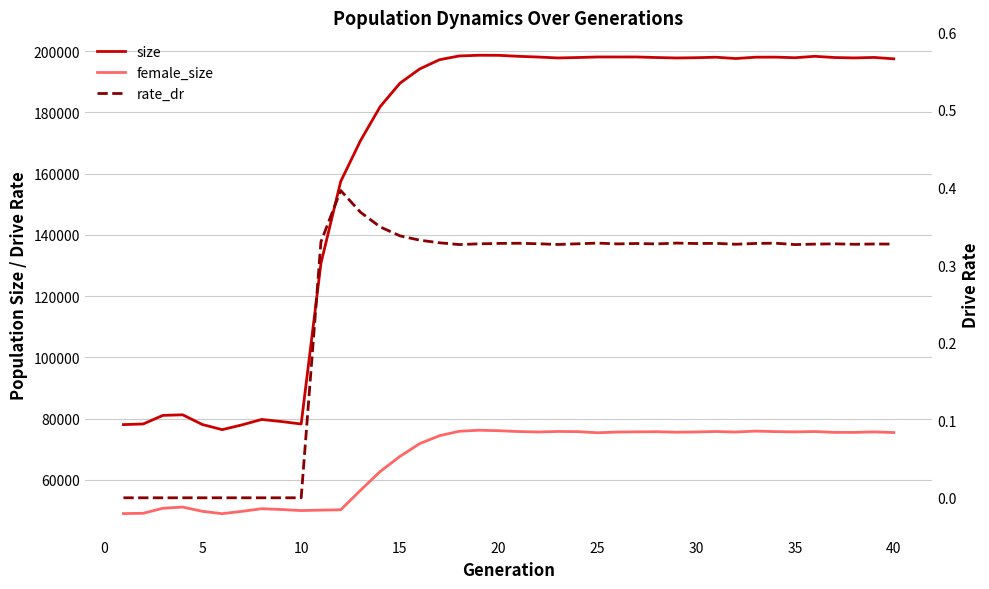

True or false: rate_dr and size intersect in this chart.

False